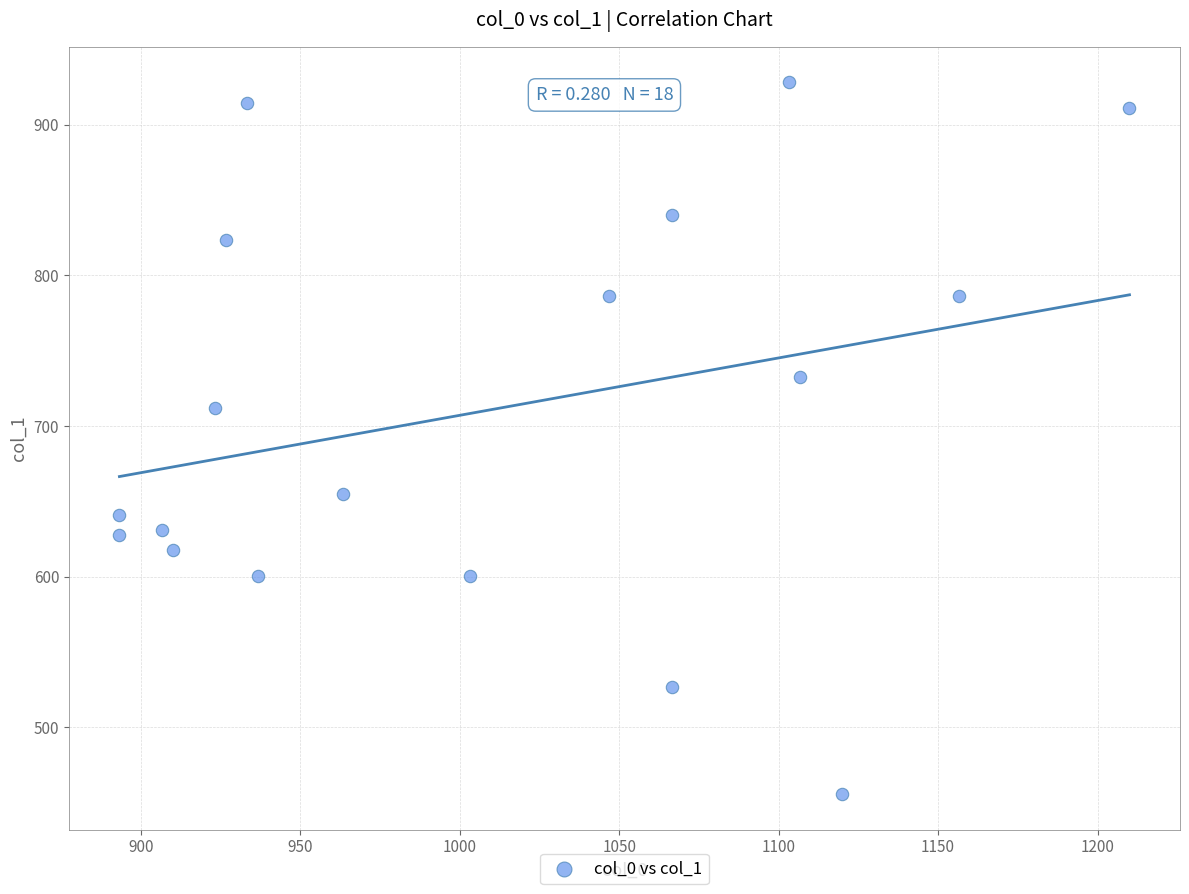

What Y value in the scatter plot is closest to 691?

712.1